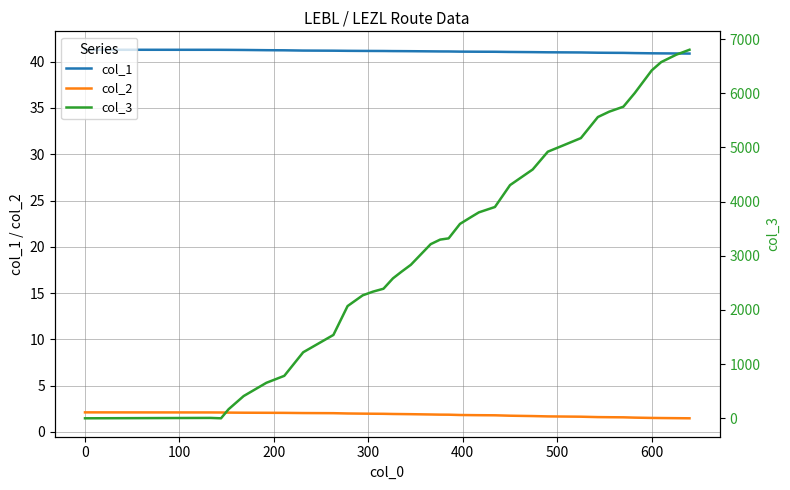

What is the maximum value for col_1?

41.3